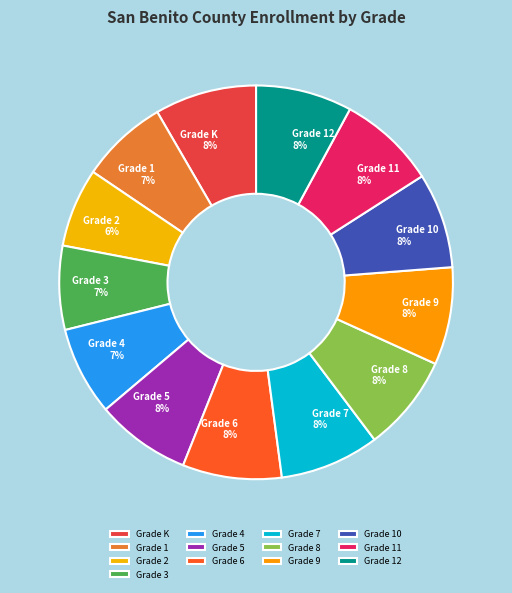

Does any single category account for the majority?

No